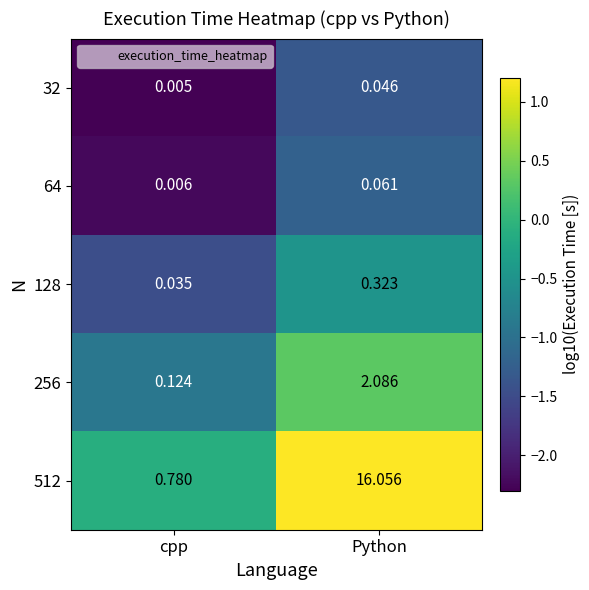

Which label corresponds to the smallest value in the chart?

cpp